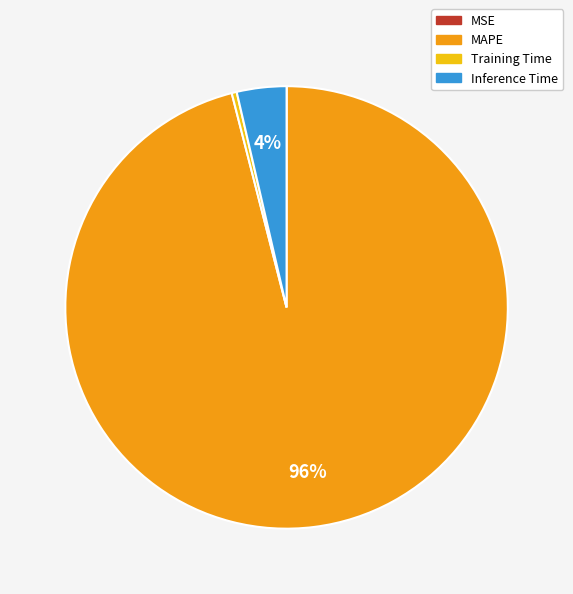

What percentage is the MAPE slice, to the nearest percent?

96%